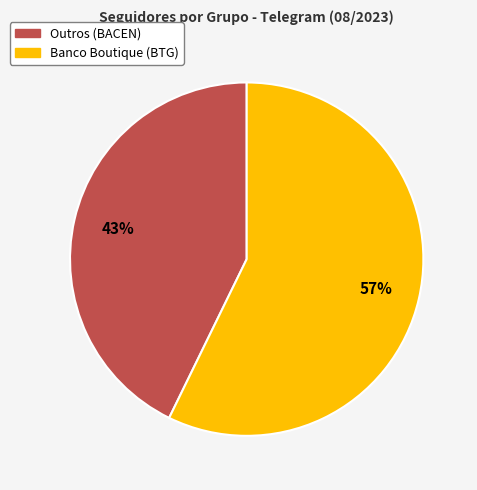

To the nearest percent, what is the average slice percentage?

50%